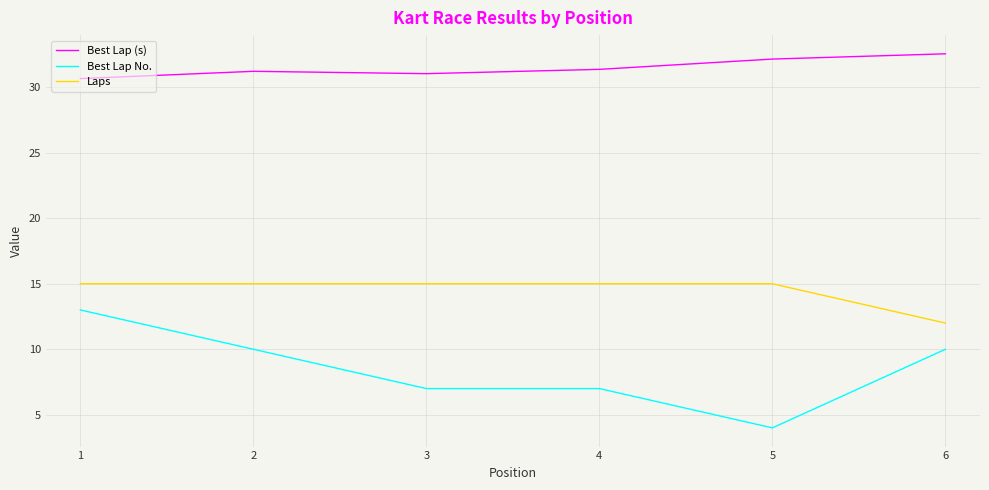

What is the average value of the Laps series?

14.5